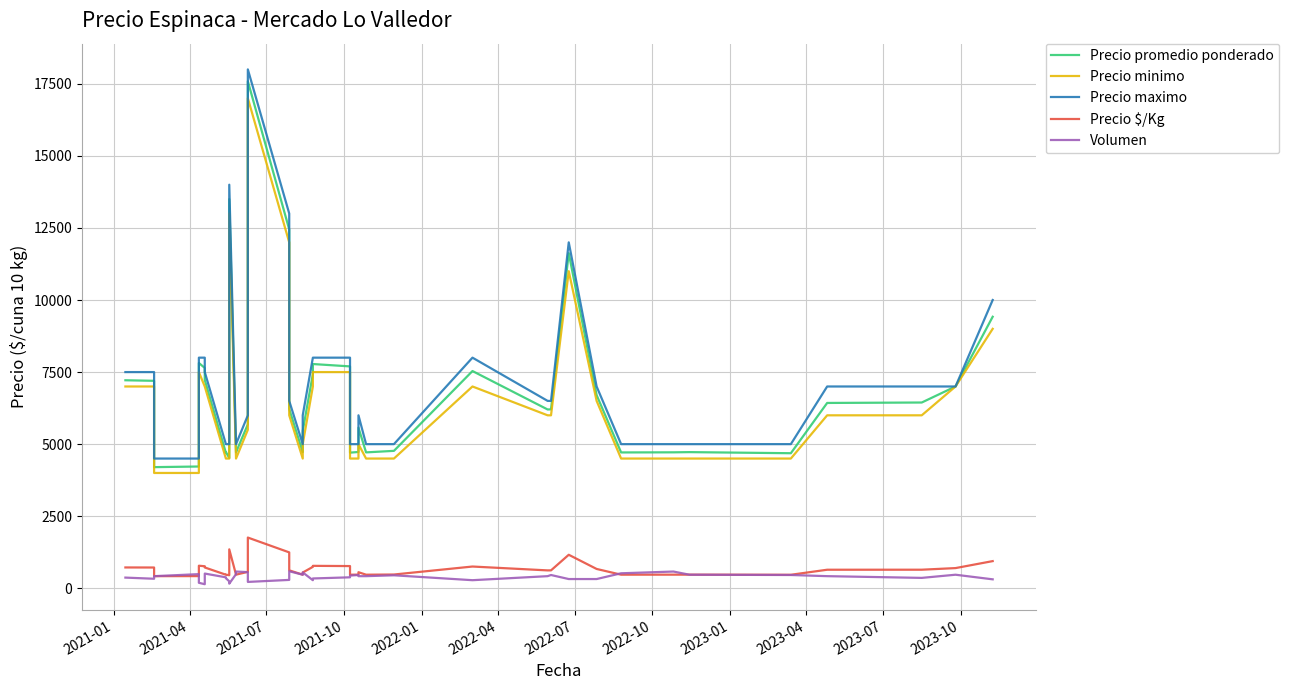

What is the maximum value for Precio minimo?

17000